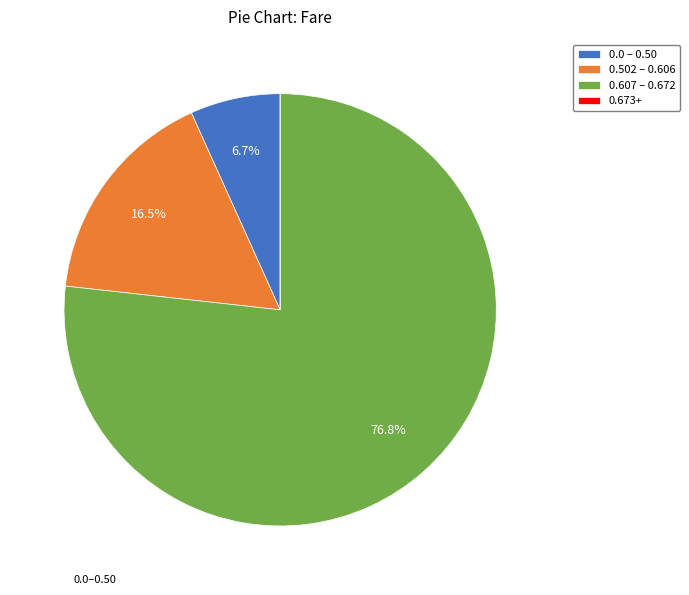

Between 0.0 – 0.50 and 0.607 – 0.672, which is larger?

0.607 – 0.672